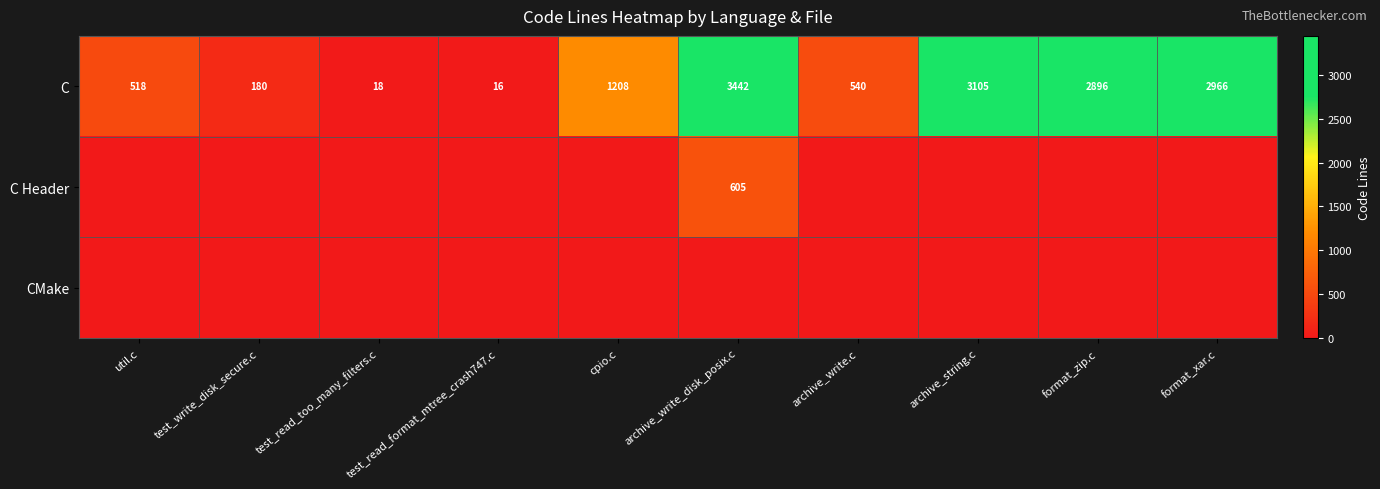

True or false: C Header has a value of 808 at archive_write_disk_posix.c.

False